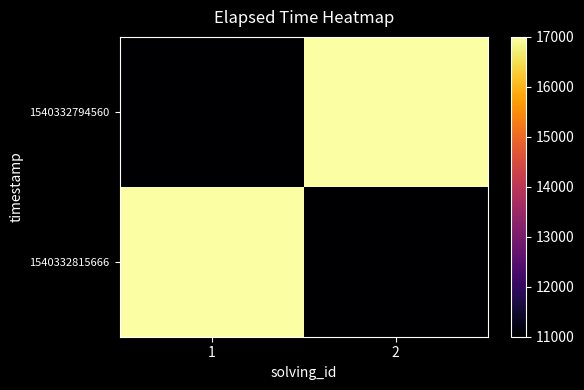

Reading right to left, list all the values displayed in this chart.

1540332794560: 2=17000	1=11000
1540332815666: 2=11000	1=17000